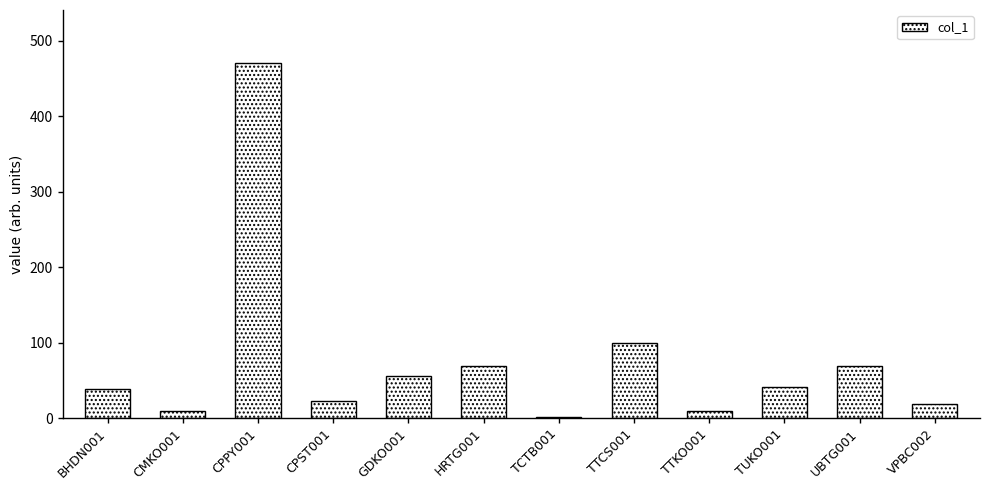

Is it true that the value at GDKO001 is 28.8?

False